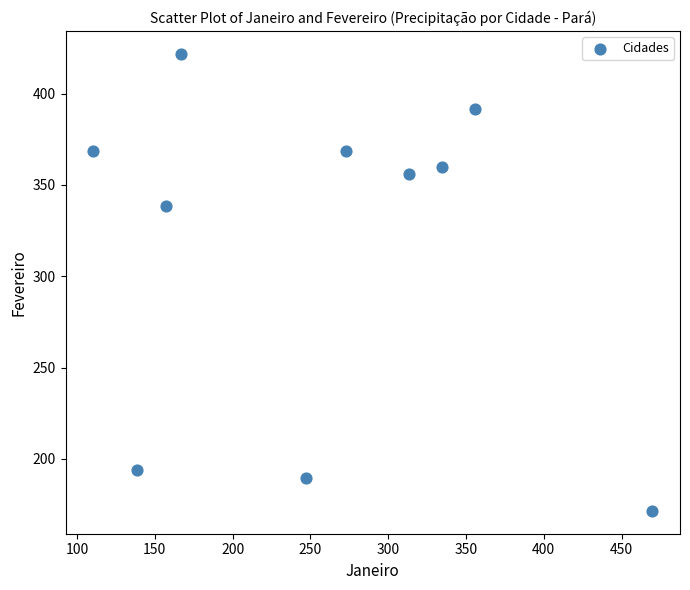

What is the average Y value?

315.9